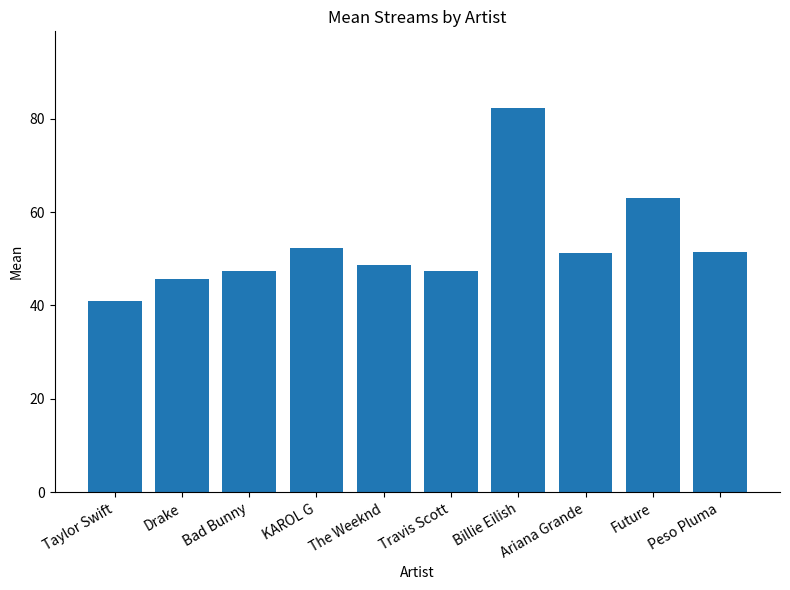

What is the label of the 3rd bar from the right?

Ariana Grande